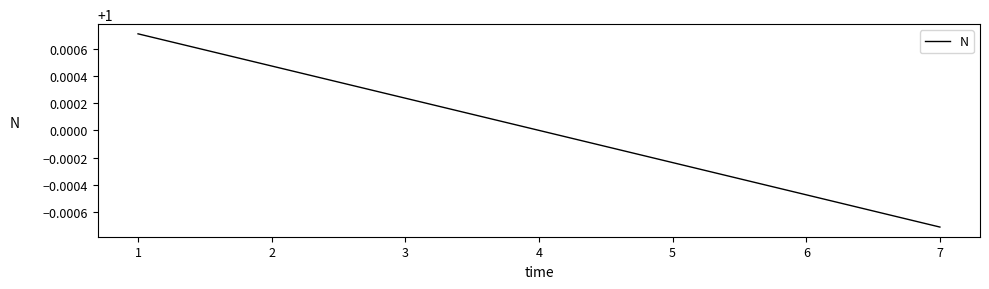

At which category does the chart reach its minimum across all series?

7